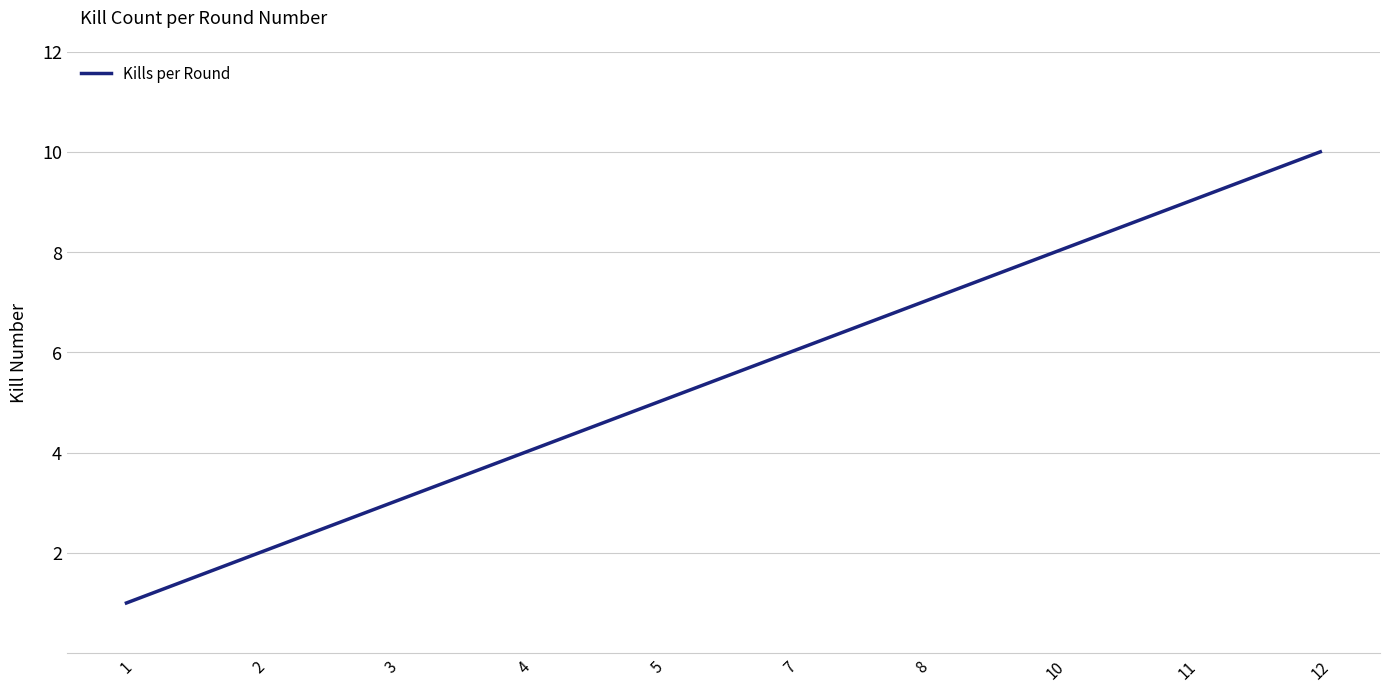

Reading left to right, extract all data points from this chart.

1=1	2=2	3=3	4=4	5=5	7=6	8=7	10=8	11=9	12=10